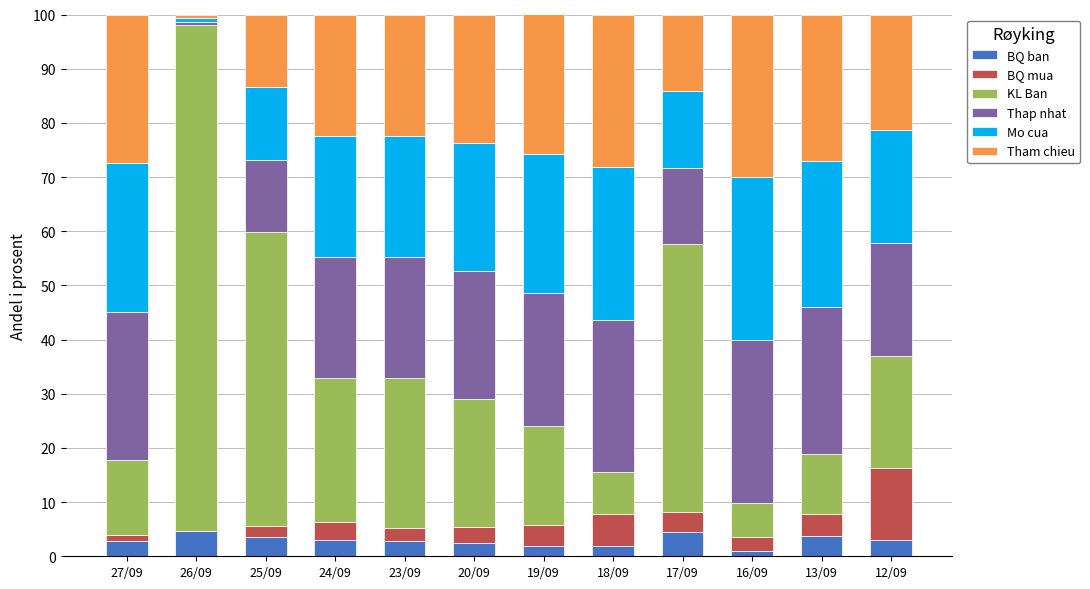

What is the highest value of the BQ ban series?

4.7